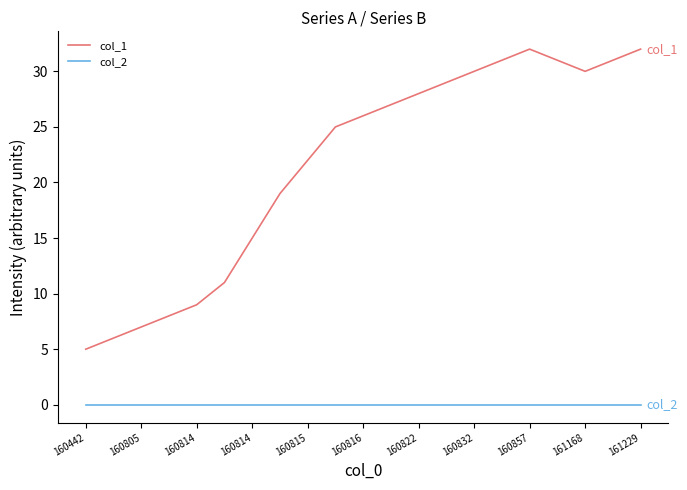

List the series in order of their overall mean, highest first.

col_1, col_2